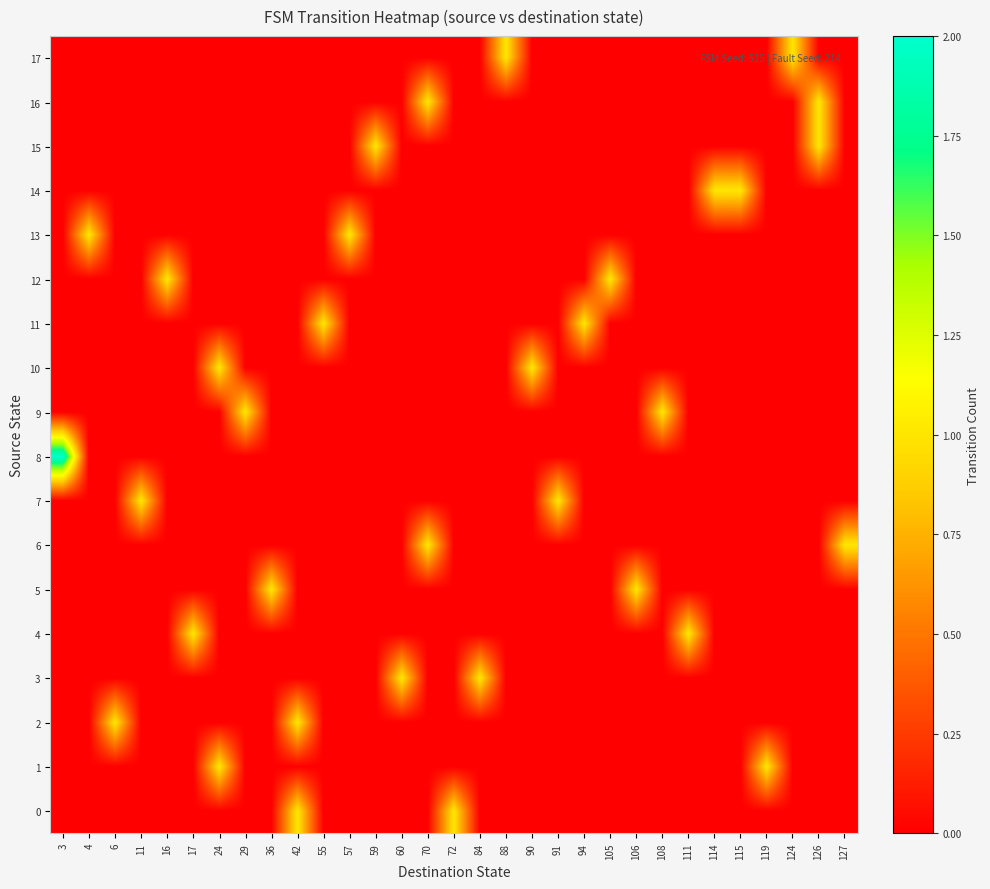

Rank the series by their maximum value, from highest to lowest.

8, 0, 1, 2, 3, 4, 5, 6, 7, 9, 10, 11, 12, 13, 14, 15, 16, 17